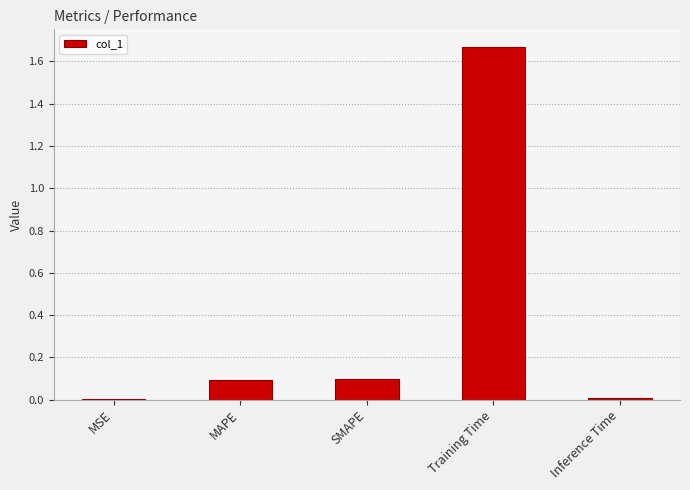

Does the chart contain stacked bars?

No